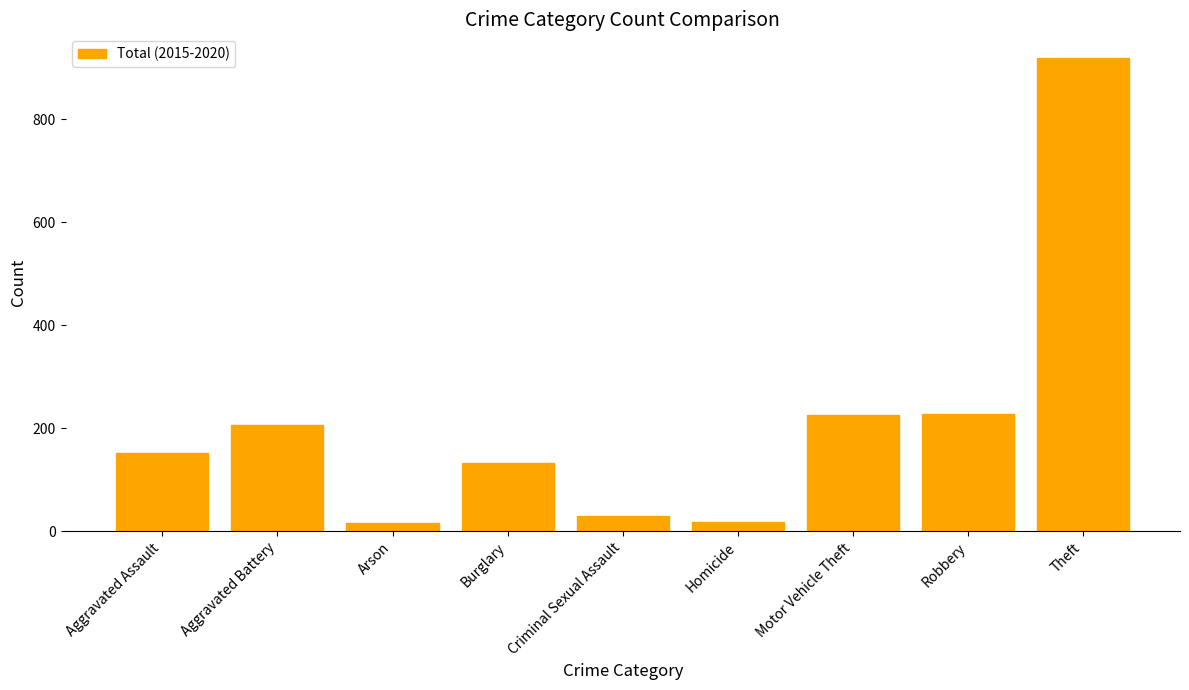

True or false: the data shows 148 at Robbery.

False